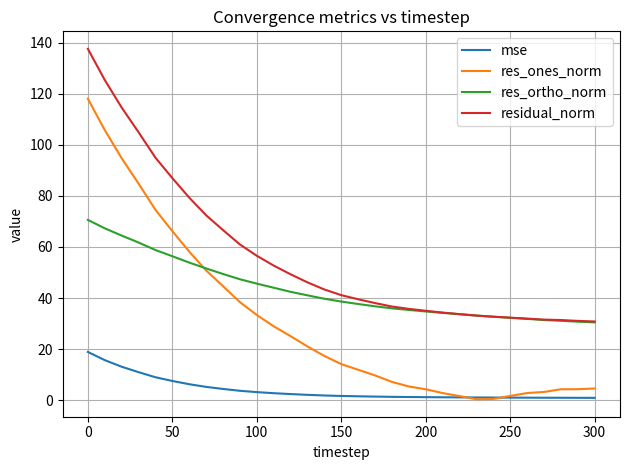

True or false: mse and residual_norm intersect in this chart.

False